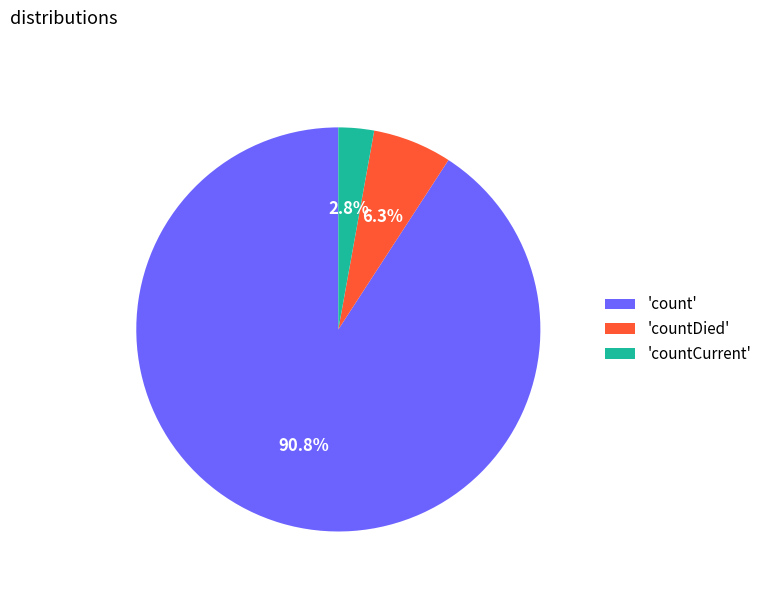

What is the smallest slice in the pie chart?

'countCurrent'